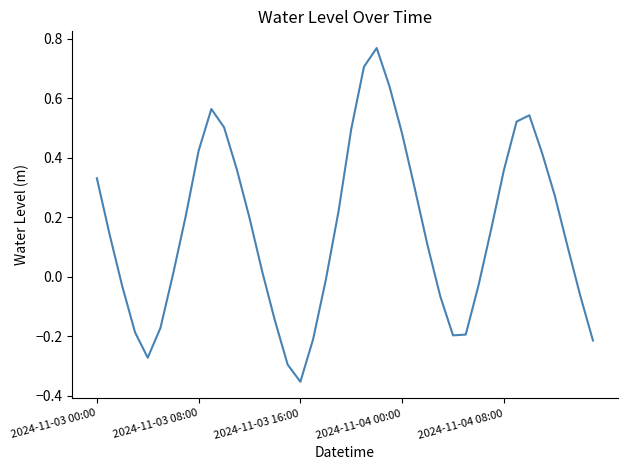

What is the difference between the maximum and minimum values?

1.1